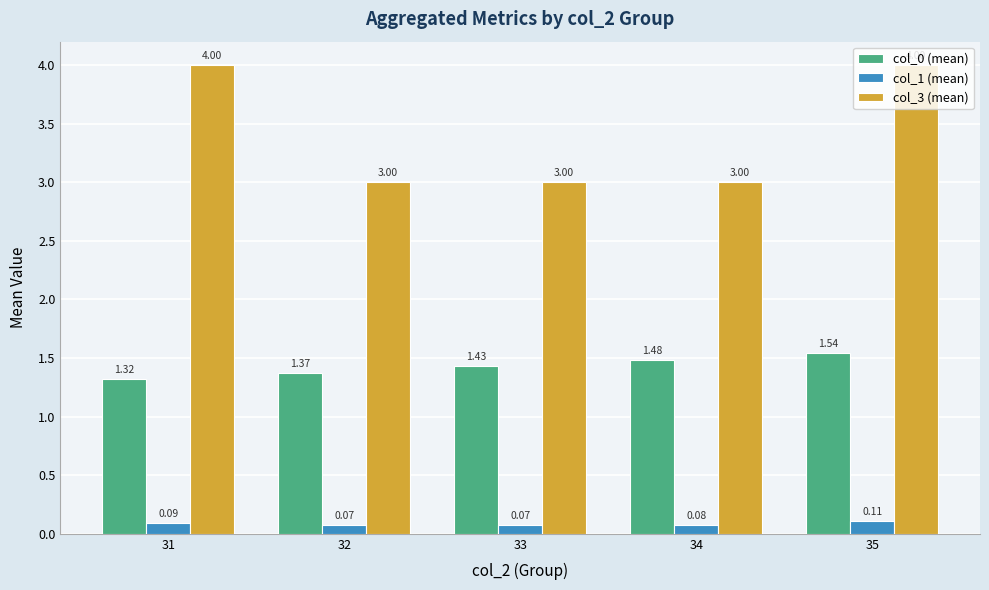

Which series has the widest spread of values?

col_3 (mean)